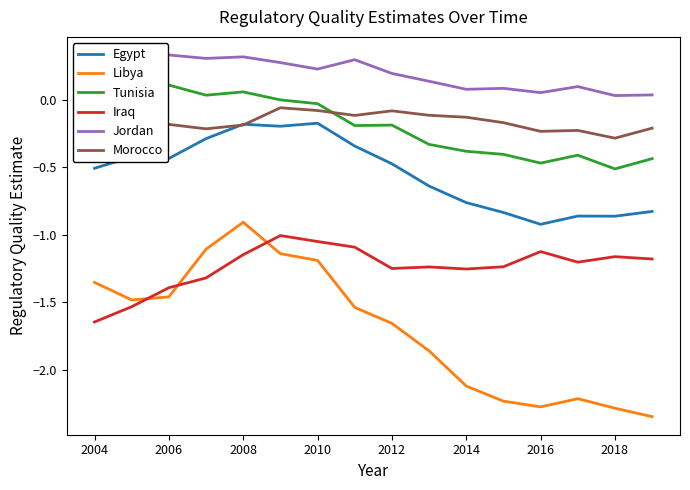

How many intersections are there between Iraq and Libya?

3